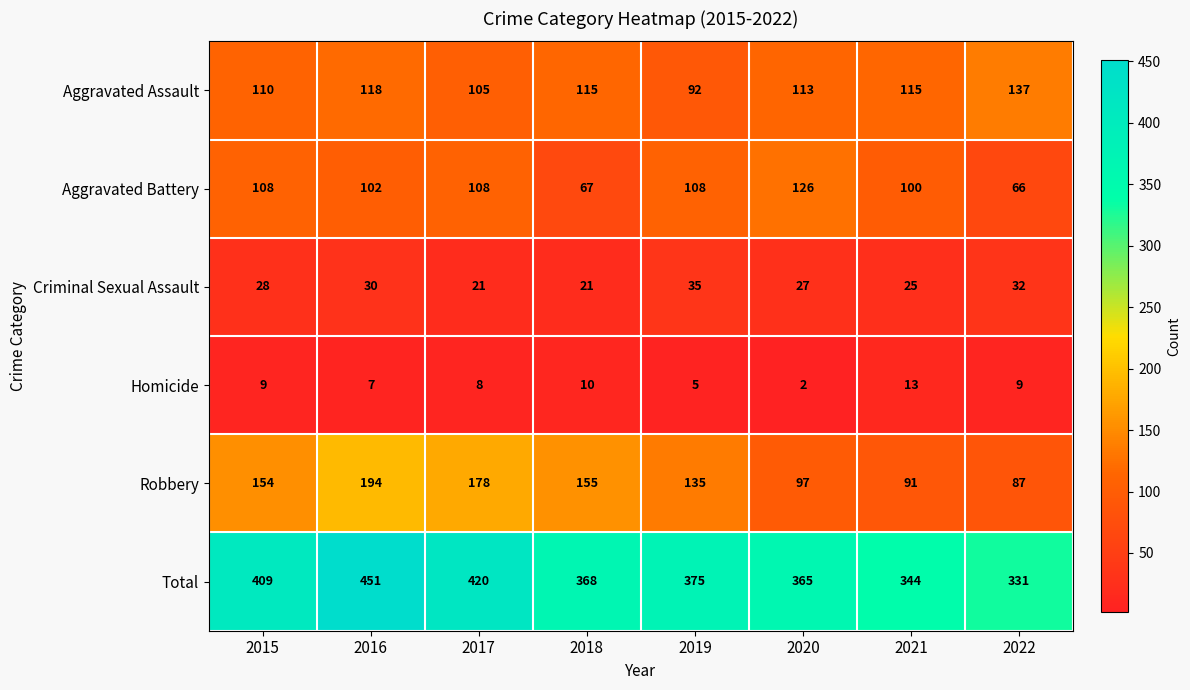

True or false: Aggravated Assault has a value of 166 at 2017.

False